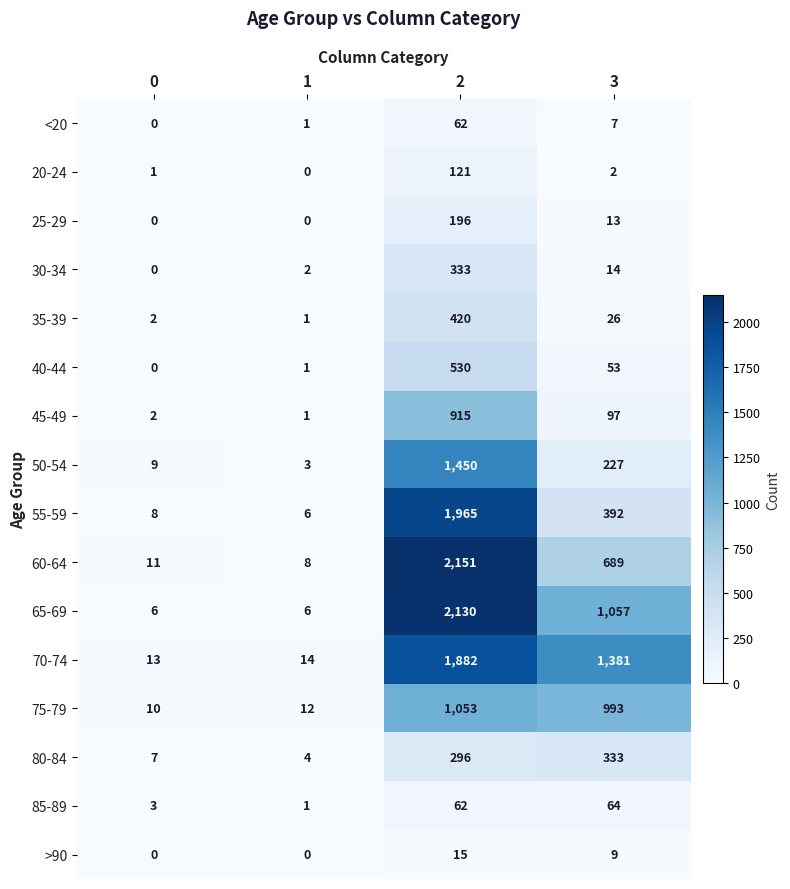

What is the sum of all 20-24 values?

124